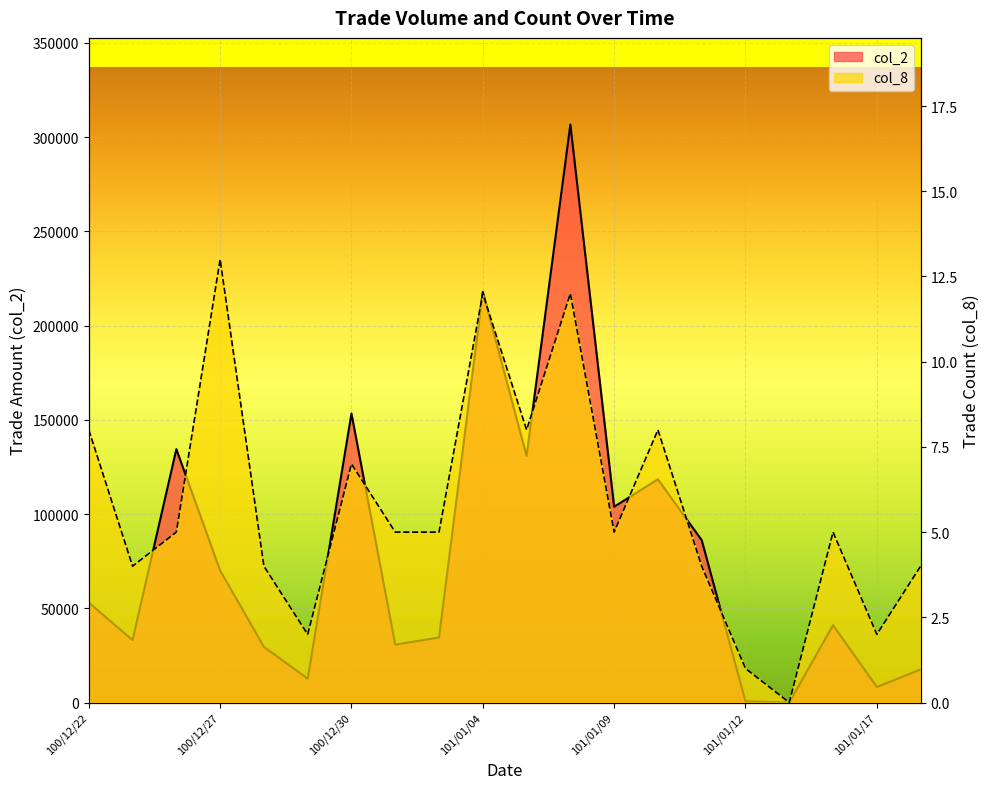

What is the label of the 18th point from the left?

101/01/16